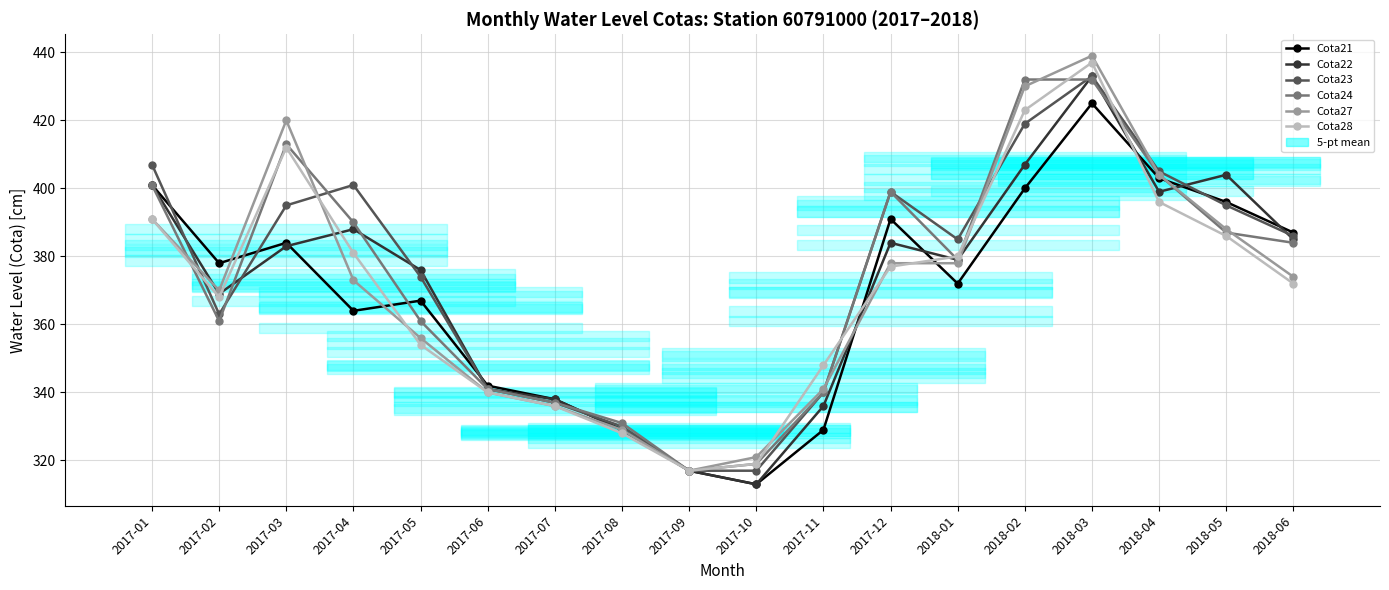

Rank the series by their maximum value, from lowest to highest.

Cota21, Cota24, Cota22, Cota23, Cota28, Cota27